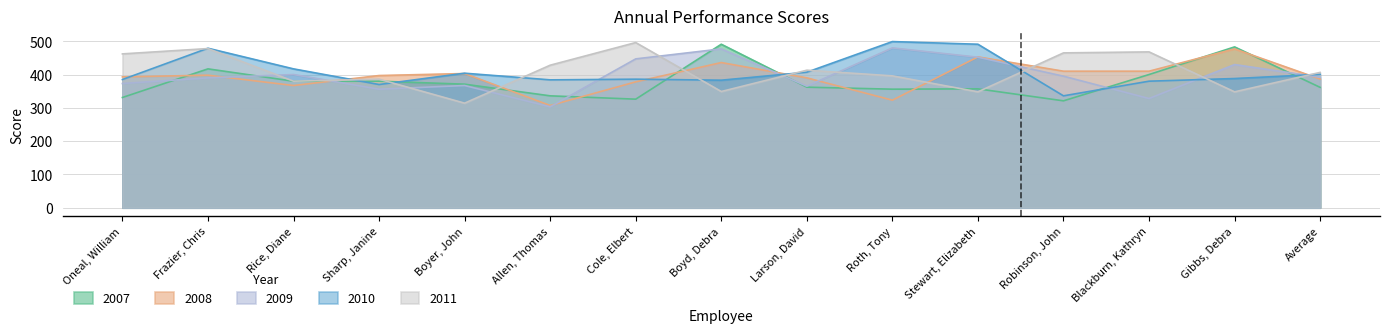

What is the spread (max minus min) of values at Blackburn, Kathryn?

140.0